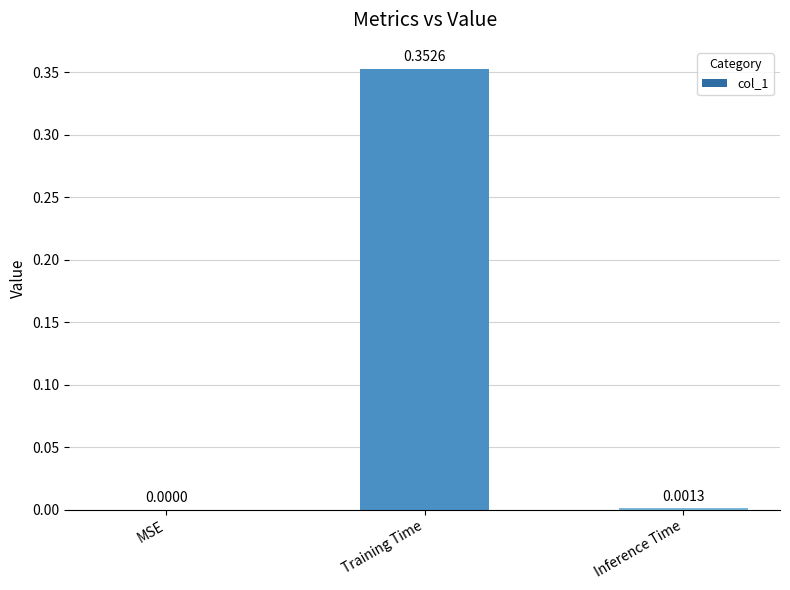

Are the bars grouped side by side (vs. stacked)?

No